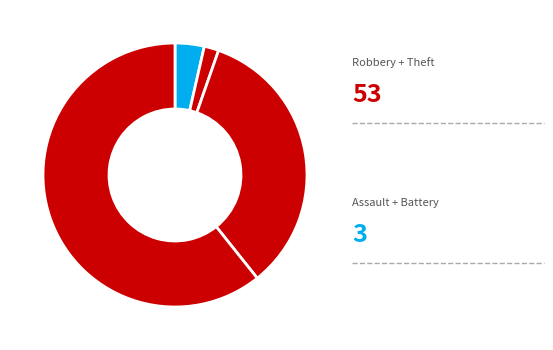

Is there any slice that represents more than half of the pie?

Yes